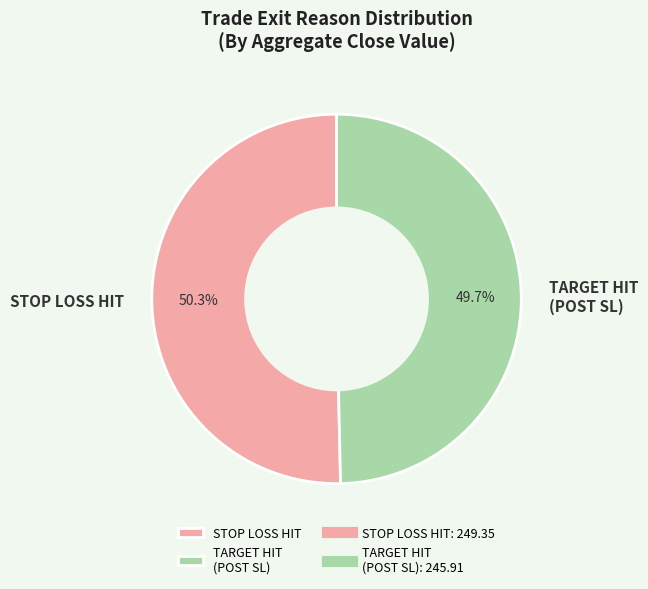

What portion of the pie excludes STOP LOSS HIT?

49.7%